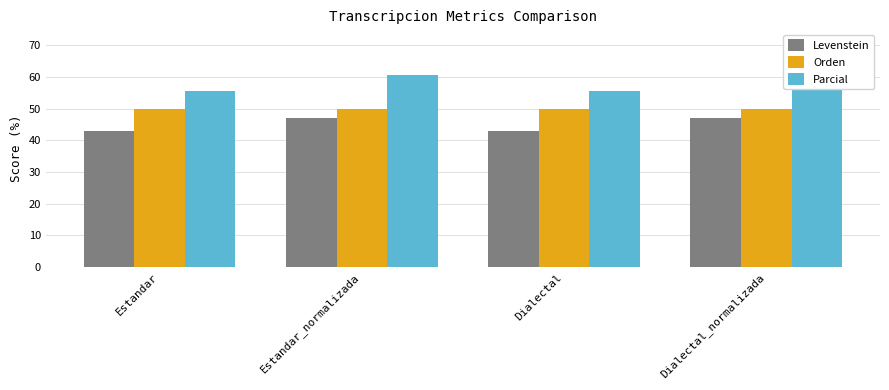

What is the difference between the highest and lowest values at Dialectal?

12.7